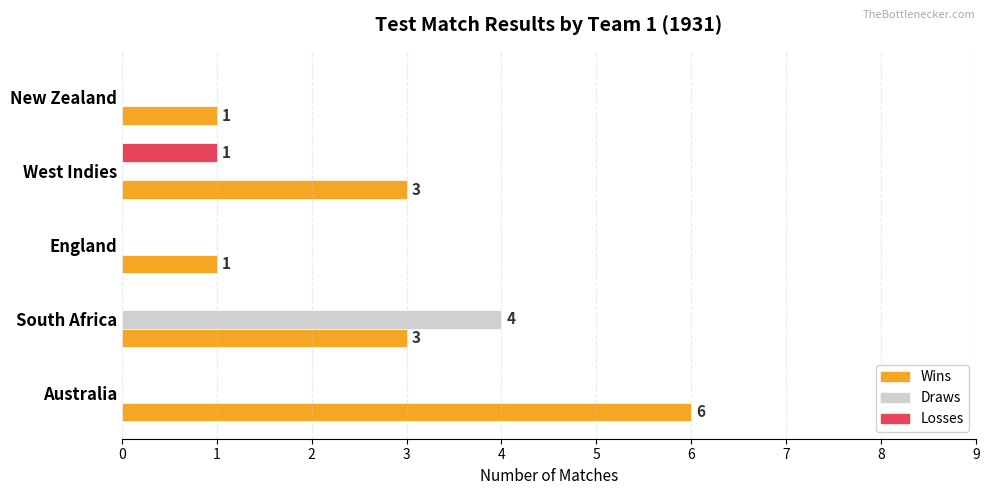

What is the sum of all Wins values?

14